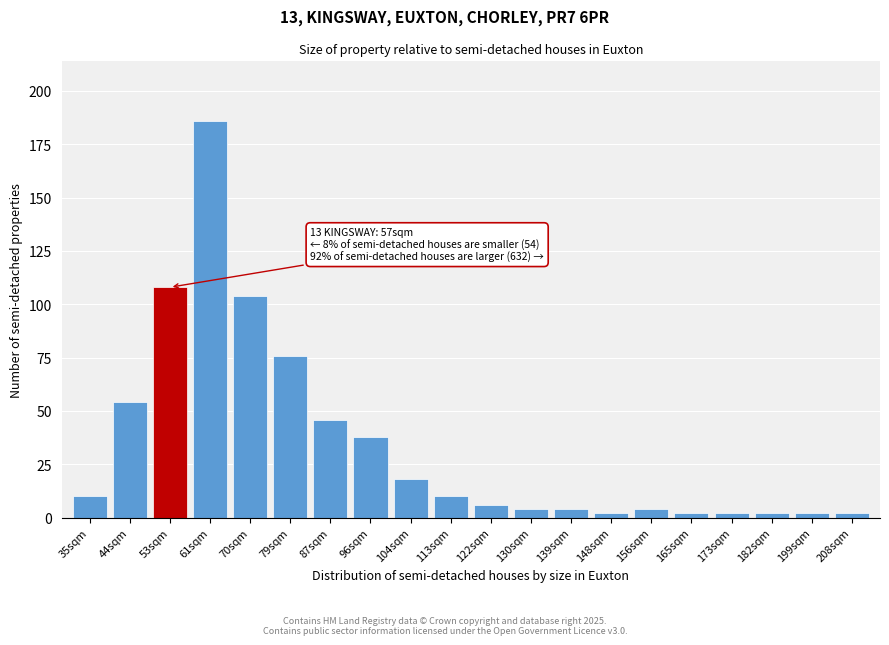

Reading left to right, transcribe all the data shown in this chart.

35sqm=10	44sqm=54	53sqm=108	61sqm=186	70sqm=104	79sqm=76	87sqm=46	96sqm=38	104sqm=18	113sqm=10	122sqm=6	130sqm=4	139sqm=4	148sqm=2	156sqm=4	165sqm=2	173sqm=2	182sqm=2	199sqm=2	208sqm=2